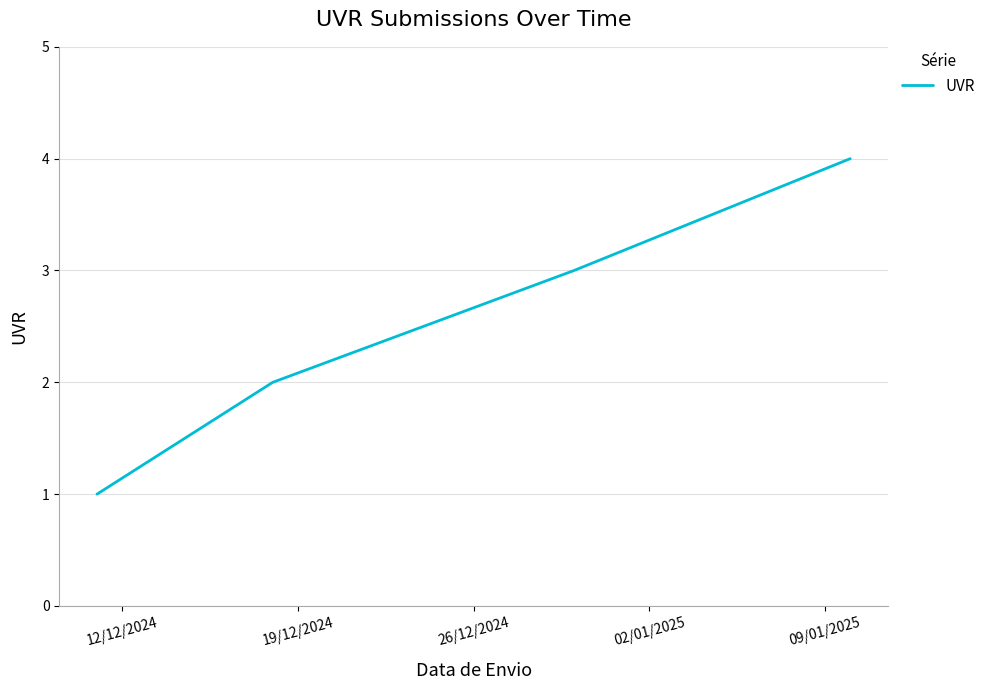

What is the maximum value shown in the chart?

4